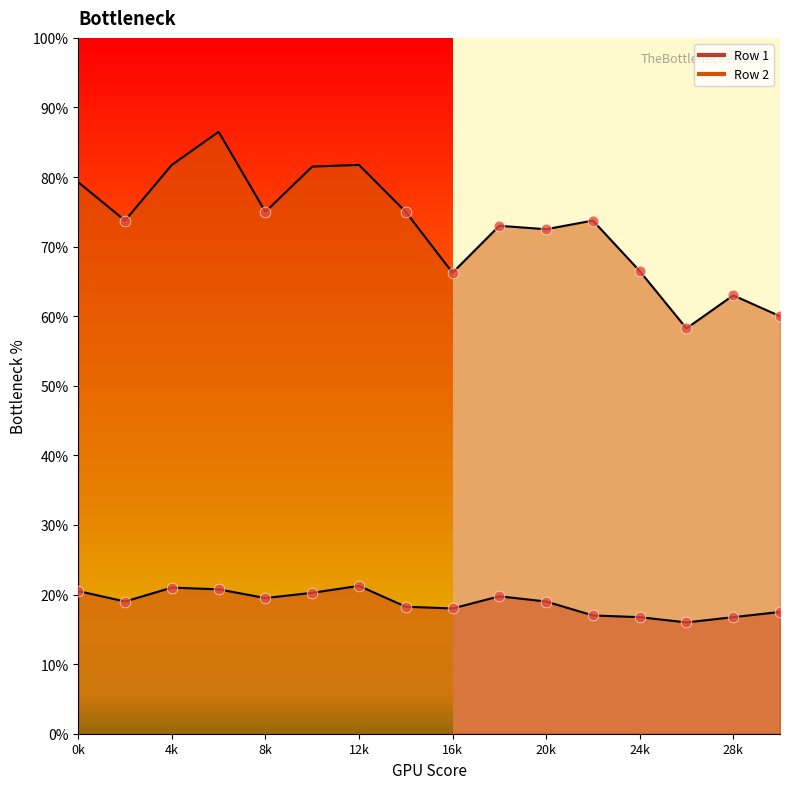

Which series reaches the minimum Y coordinate?

Row 1